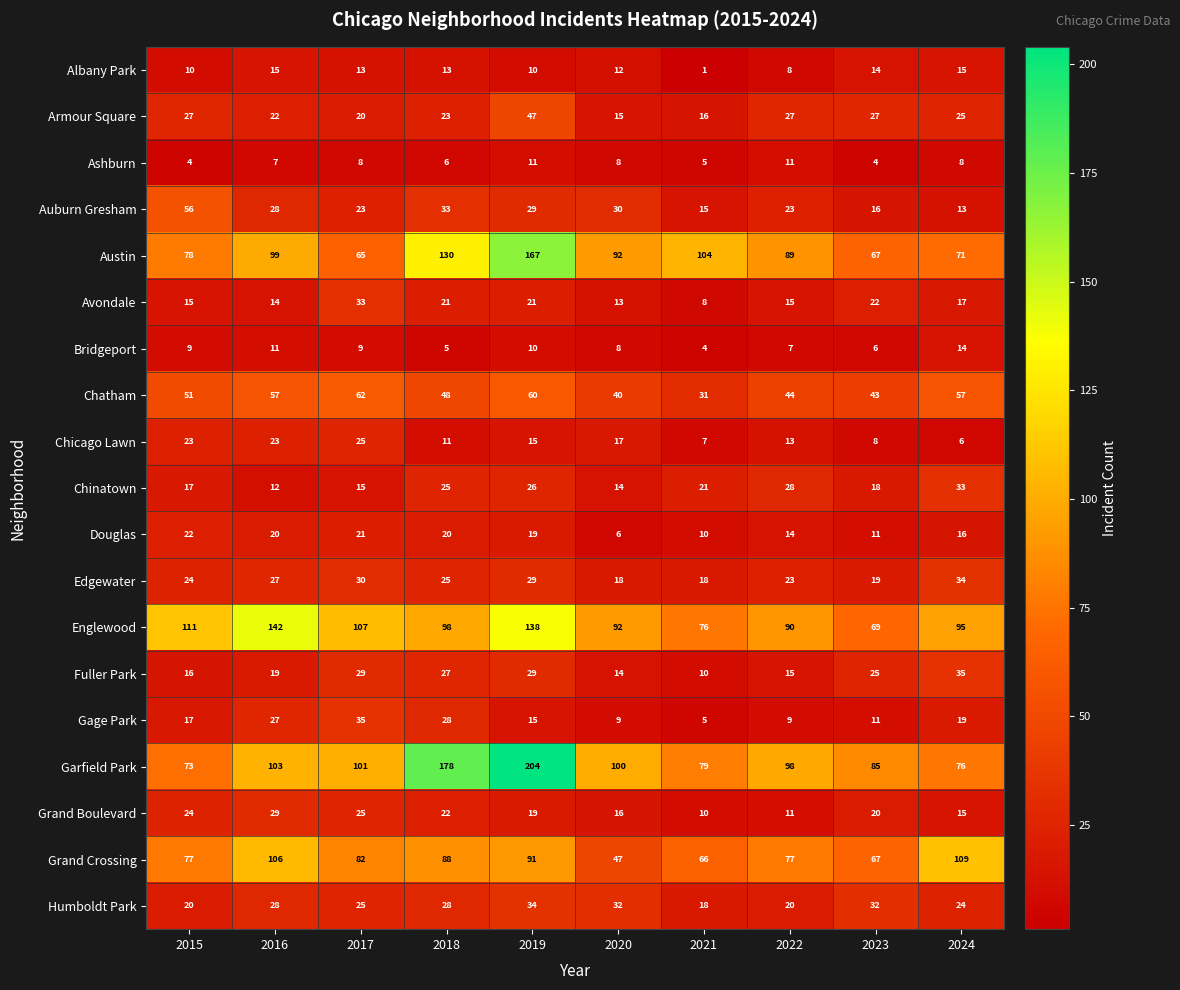

At which category is the sum across all series the highest?

2019